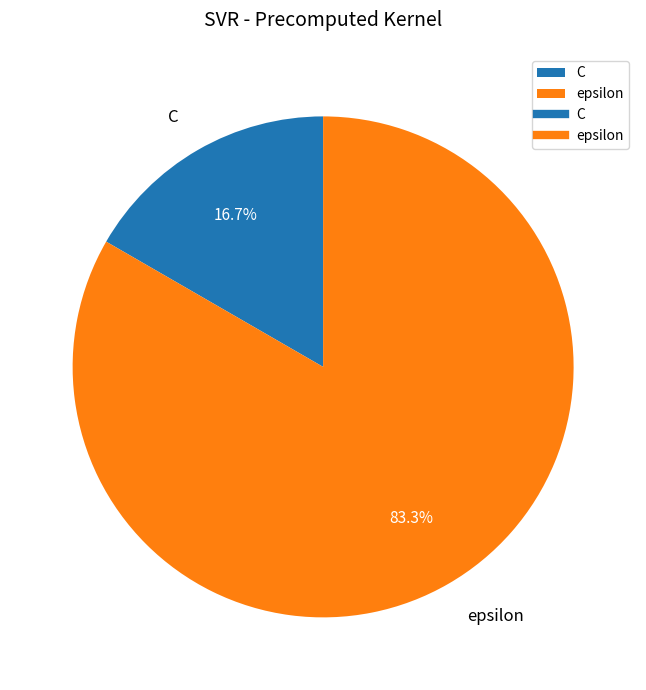

What is the ratio of the value at epsilon to the value at C?

5.0